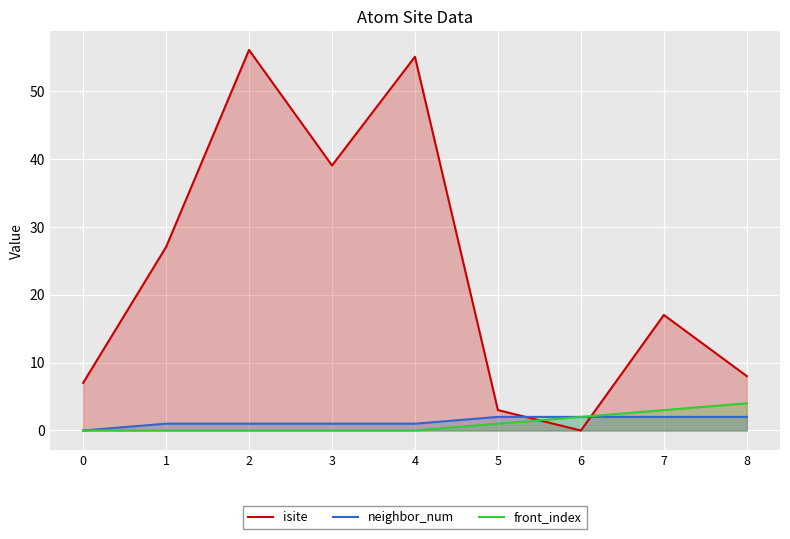

At which label is isite closest to 28?

1